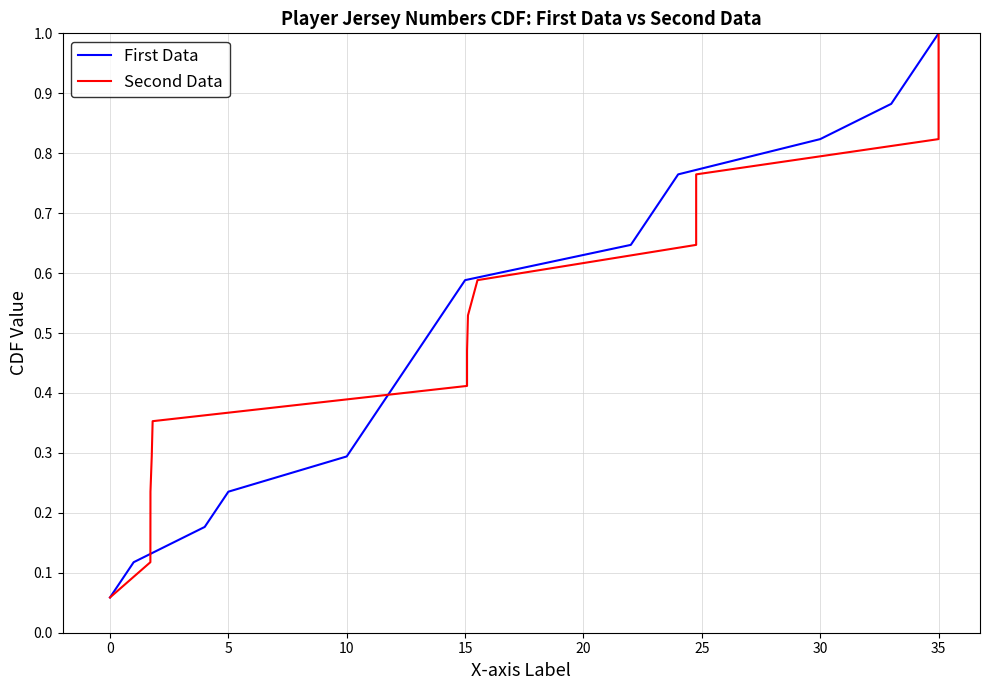

The value of Second Data at 35 is 1.0. True or false?

True